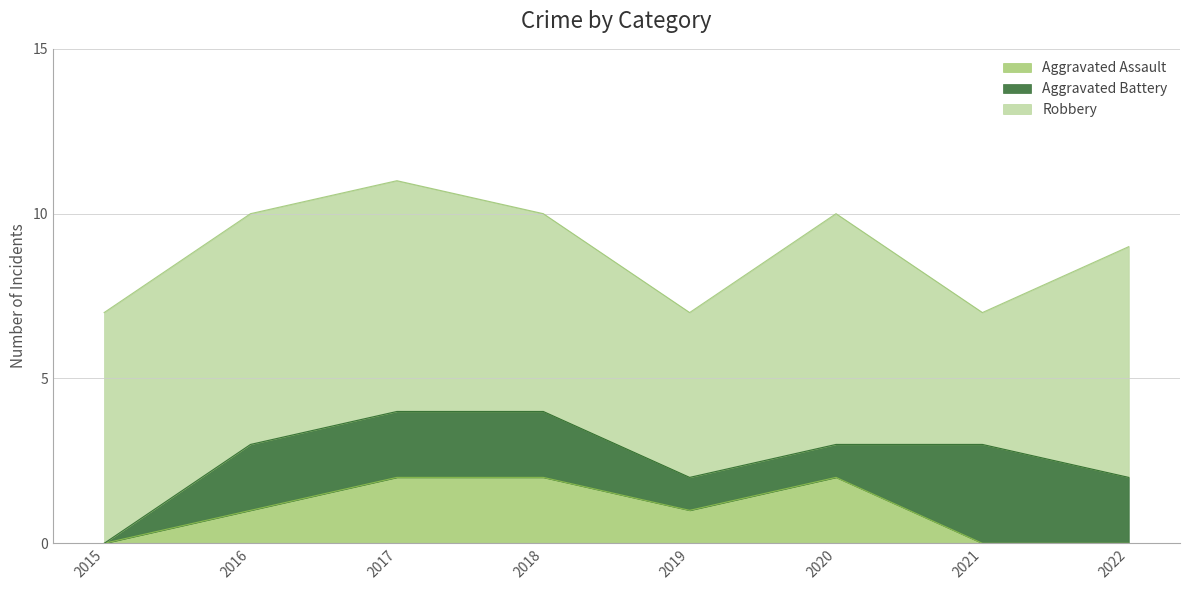

True or false: Aggravated Assault and Robbery cross at least once.

False